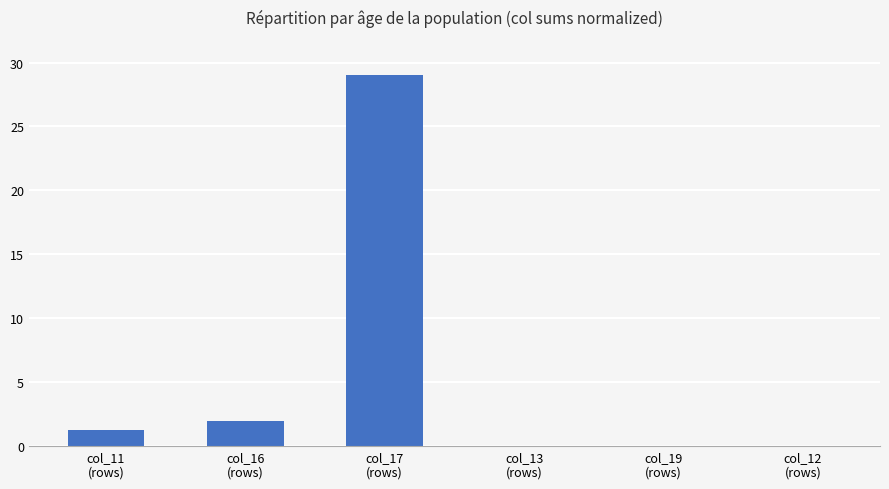

Between col_16
(rows) and col_19
(rows), which is larger?

col_16
(rows)